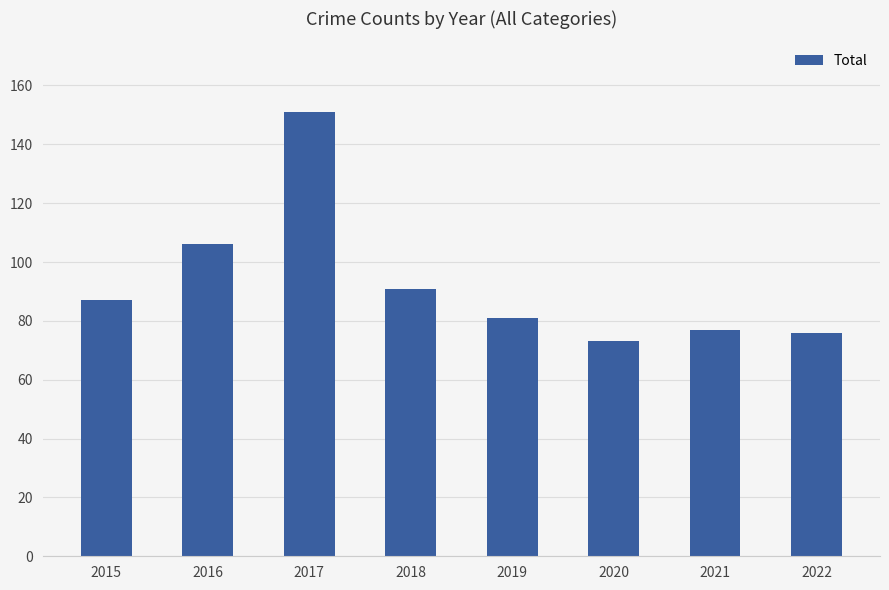

What is the difference between the values at 2020 and 2022?

3